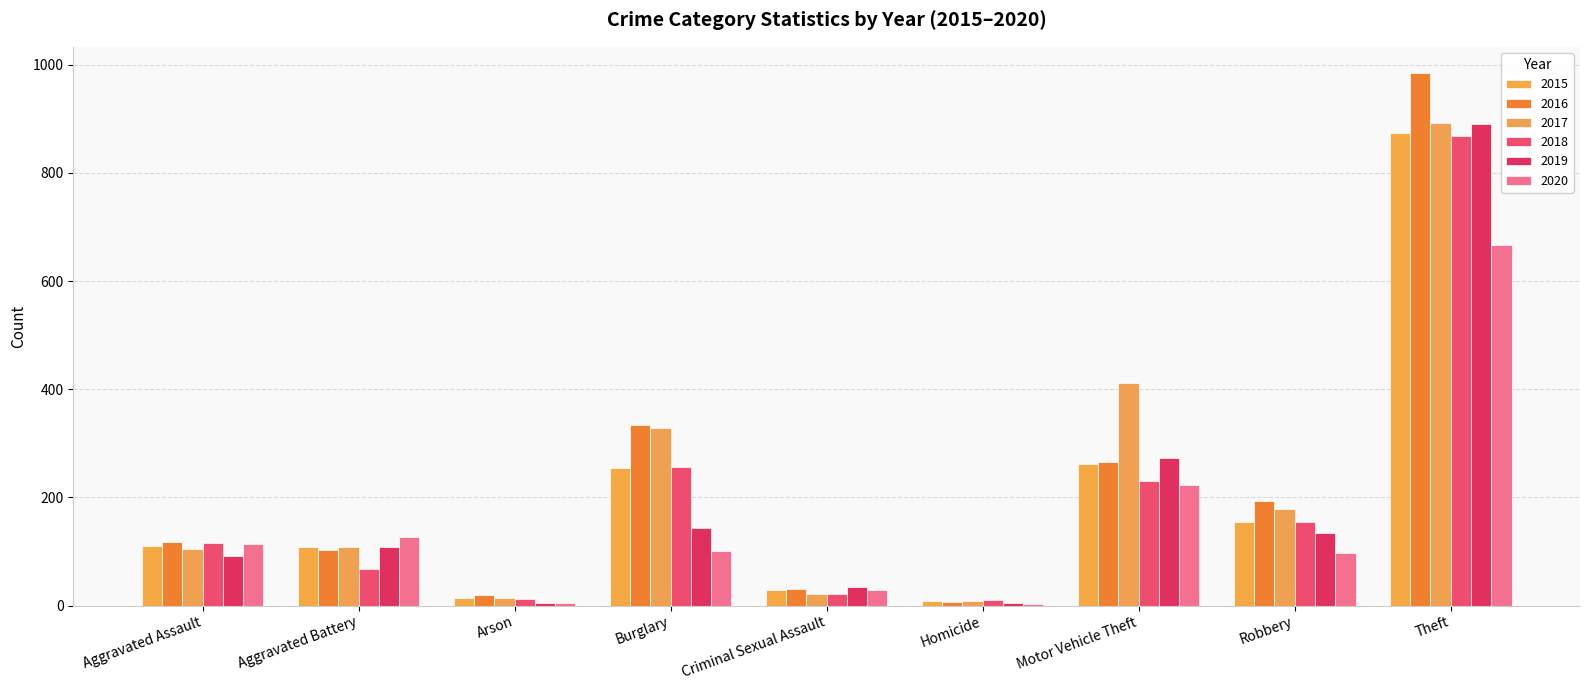

Rank the series by their maximum value, from lowest to highest.

2020, 2018, 2015, 2019, 2017, 2016